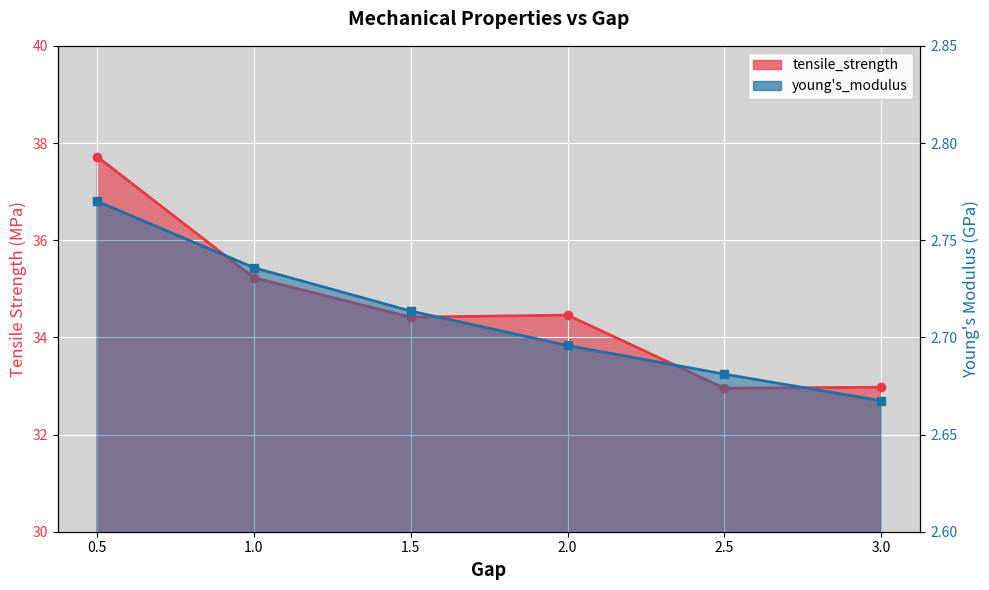

In tensile_strength, how many points are lower than both neighbors (excluding endpoints)?

2